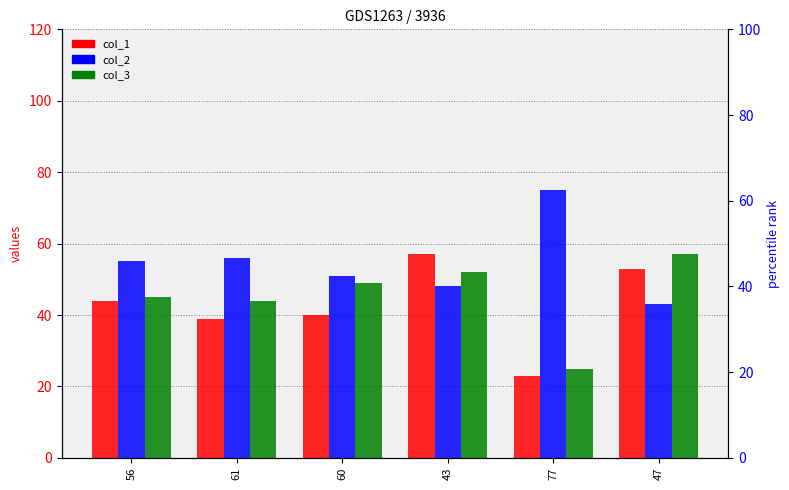

Reading left to right, what are all the values shown in this chart?

col_1: 56=44	61=39	60=40	43=57	77=23	47=53
col_2: 56=55	61=56	60=51	43=48	77=75	47=43
col_3: 56=45	61=44	60=49	43=52	77=25	47=57